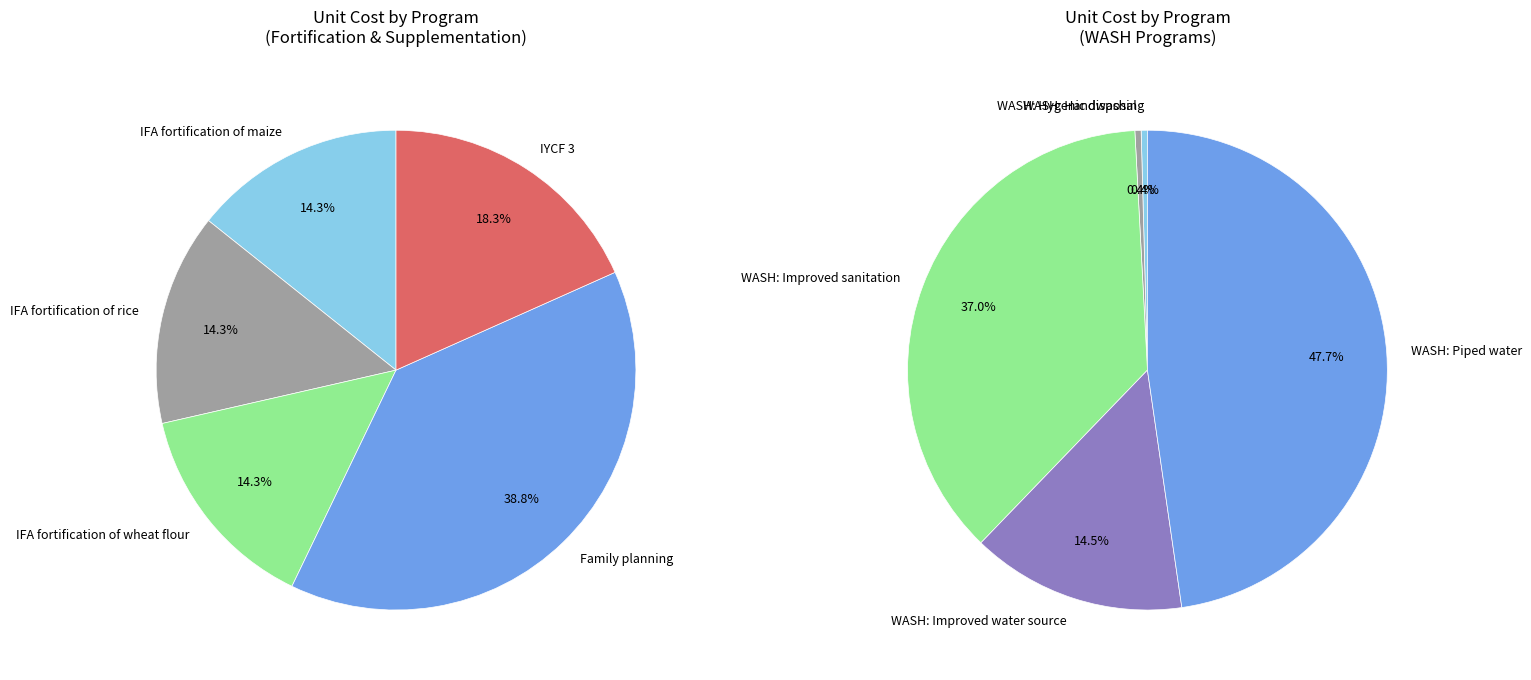

Between IFA fortification of rice and WASH: Piped water, which is larger?

WASH: Piped water